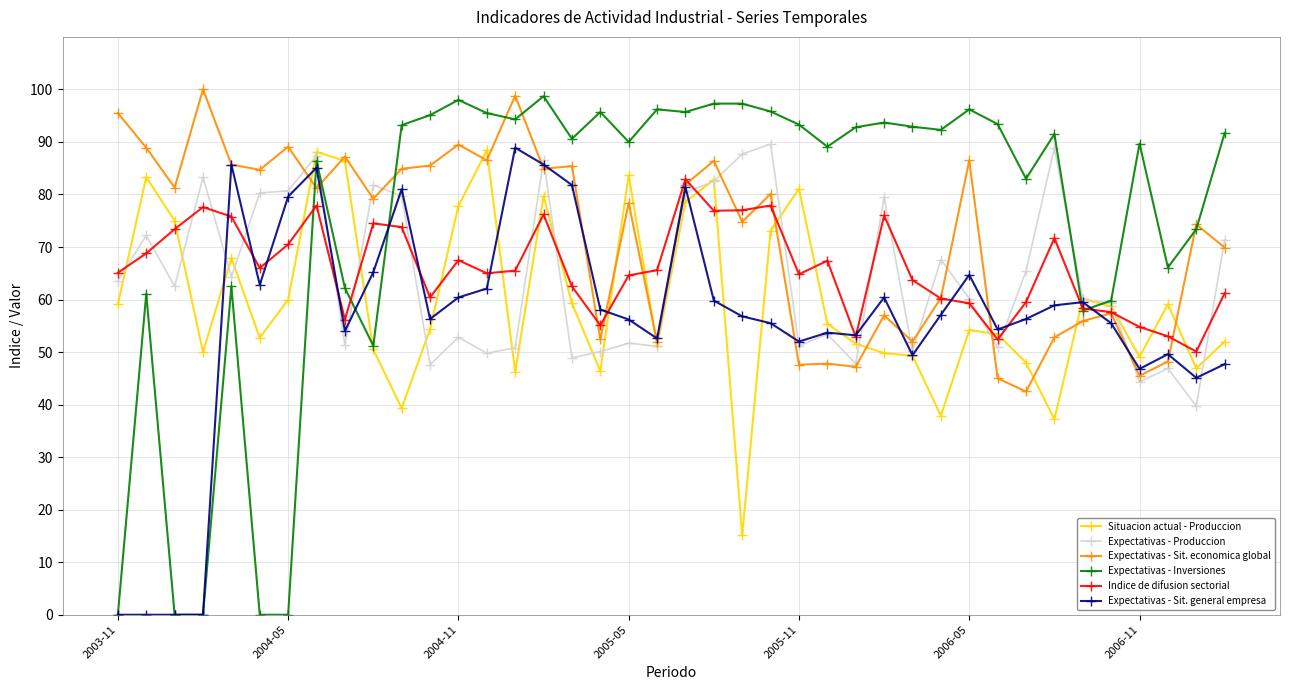

What is the maximum value shown in the chart?

100.0